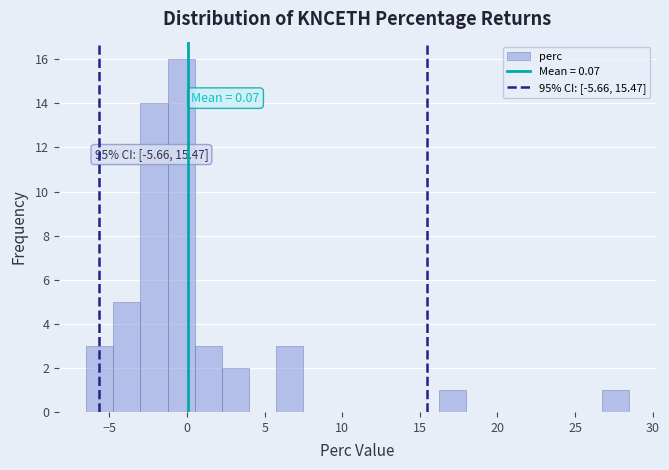

Read against the x-axis, roughly where is the centre of the tallest bar?

-0.5